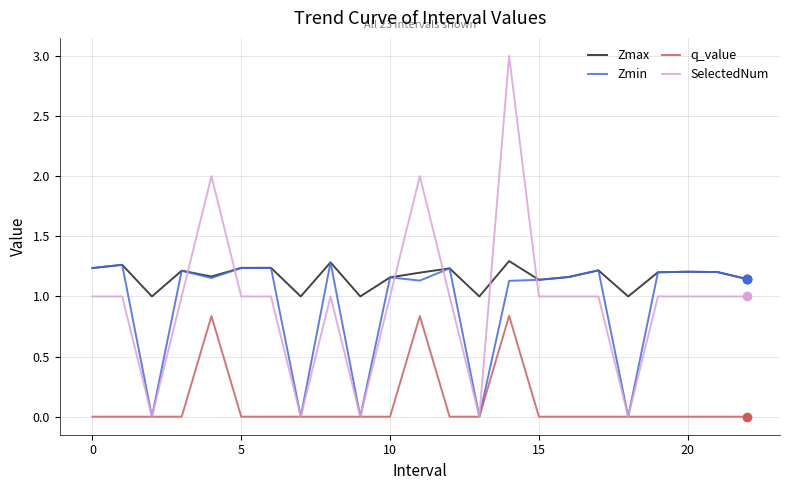

Which series has the largest total across all categories?

Zmax